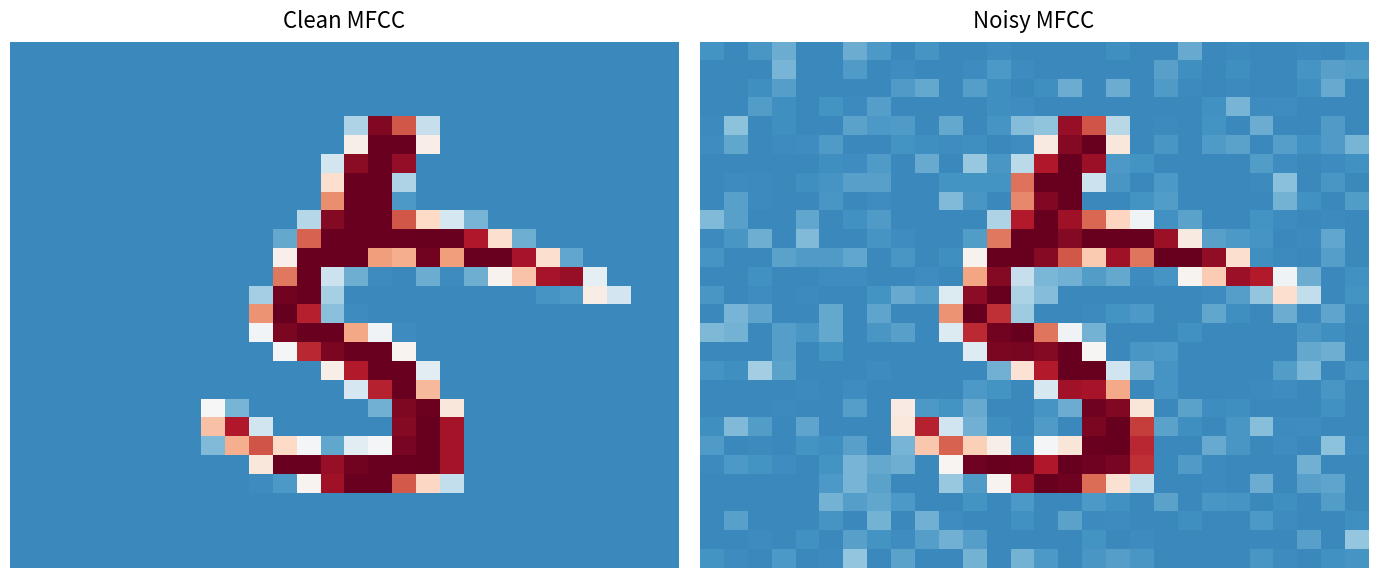

What is the total value across all series at 21?

-2322.6